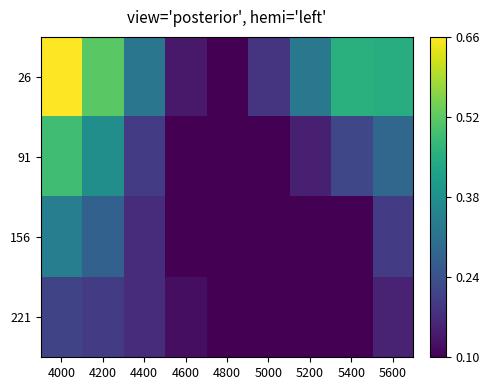

Which series has the largest total across all categories?

26